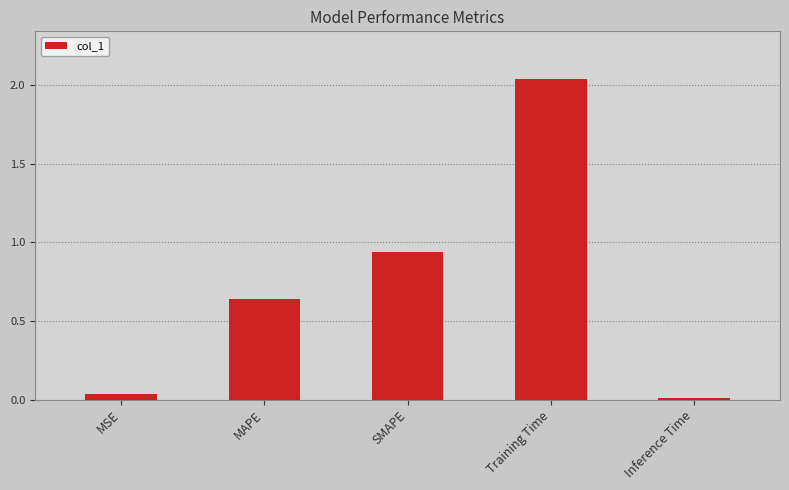

At which label is the value closest to 1?

SMAPE